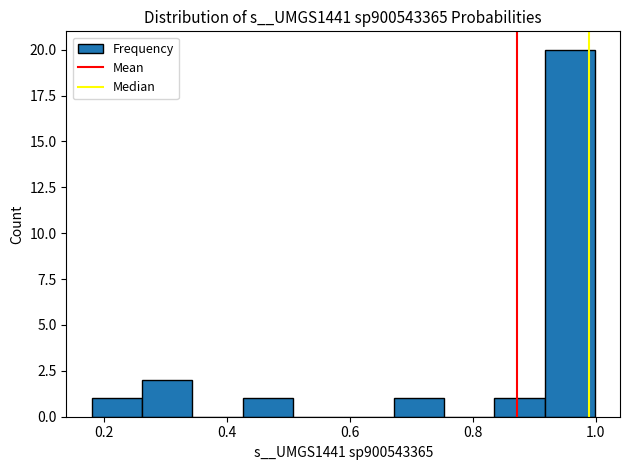

What is the height of the bar covering 0.42 to 0.50 on the x-axis? Neither the bar edges nor the heights are printed on the chart, so give them approximately, as read against the axes.

1